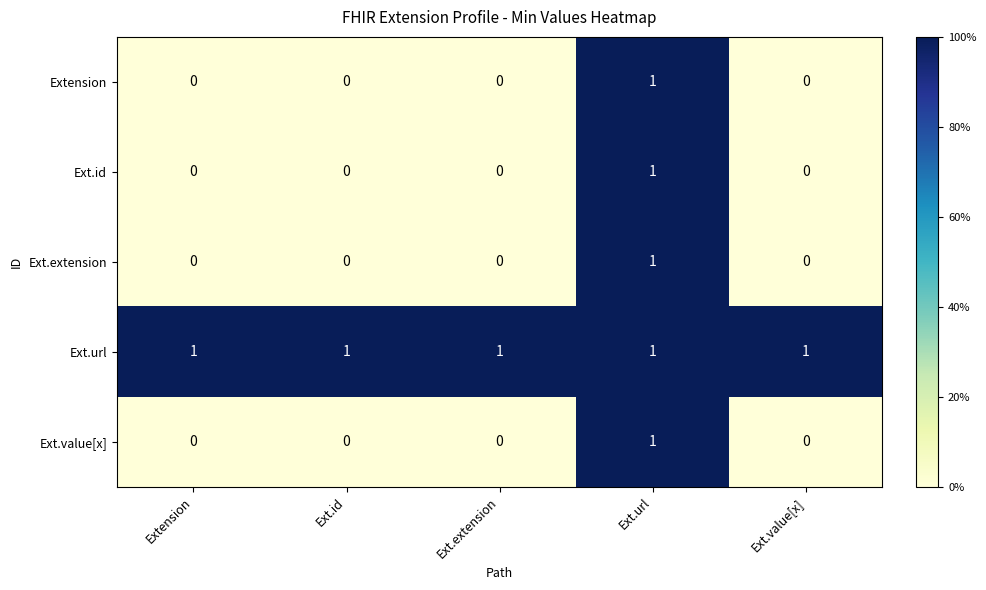

Is the value of Ext.id at Ext.value[x] greater than the value of Ext.value[x] at Ext.url?

No